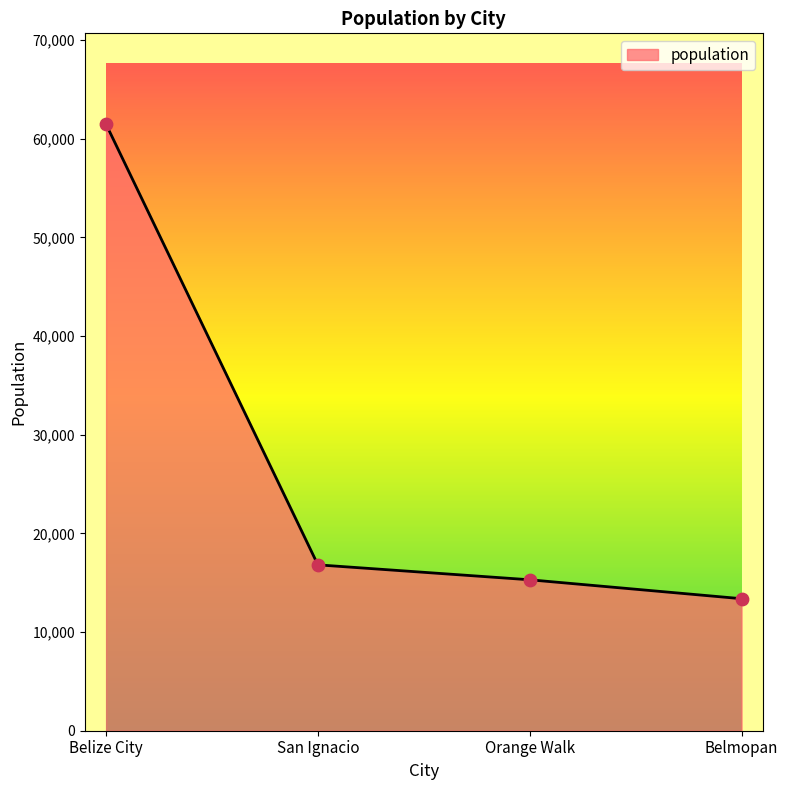

Approximately how many times larger is the value at Belize City compared to San Ignacio?

3.7